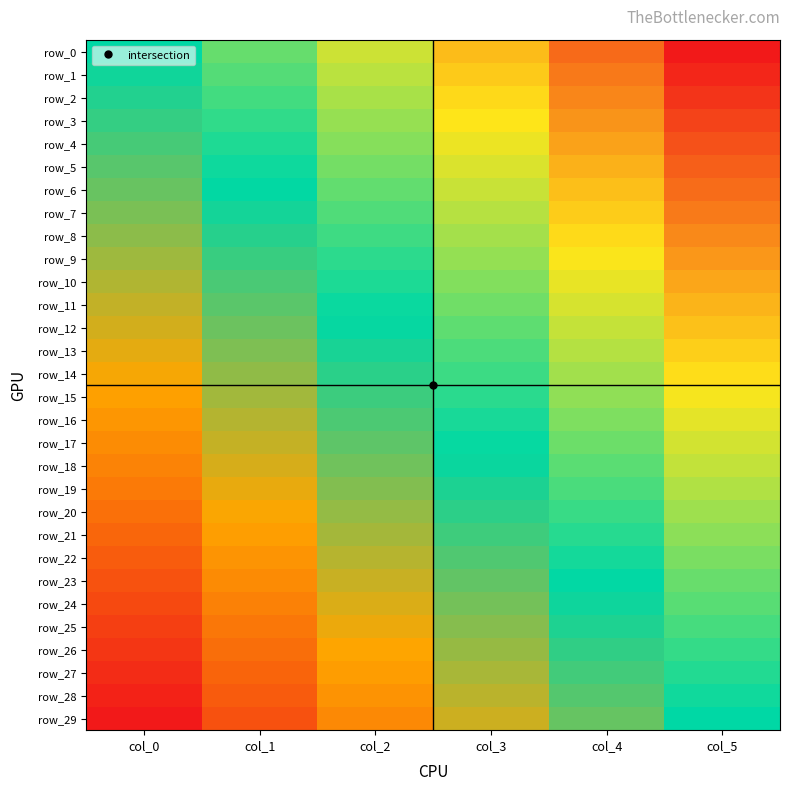

Count the number of categories in the chart.

6